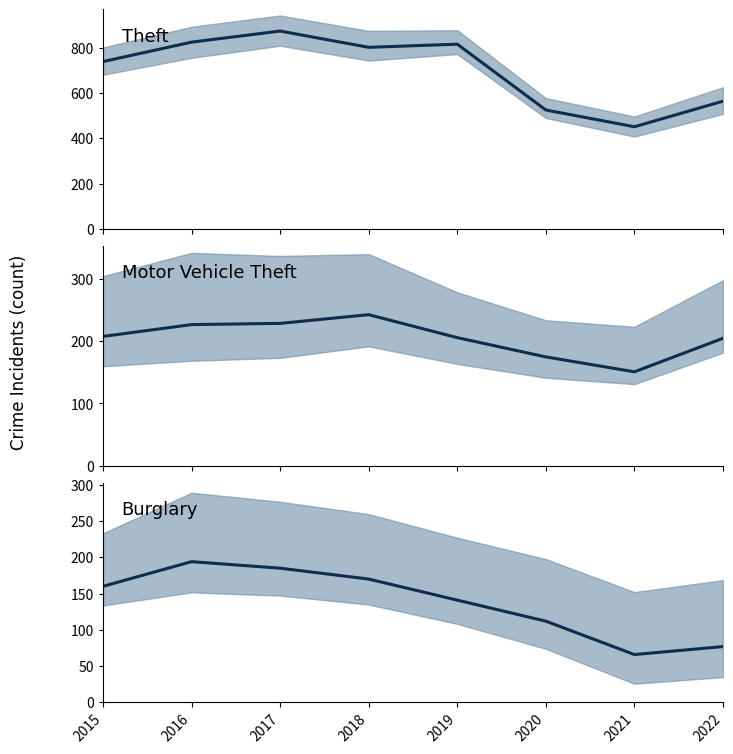

How many series are shown in this chart?

3